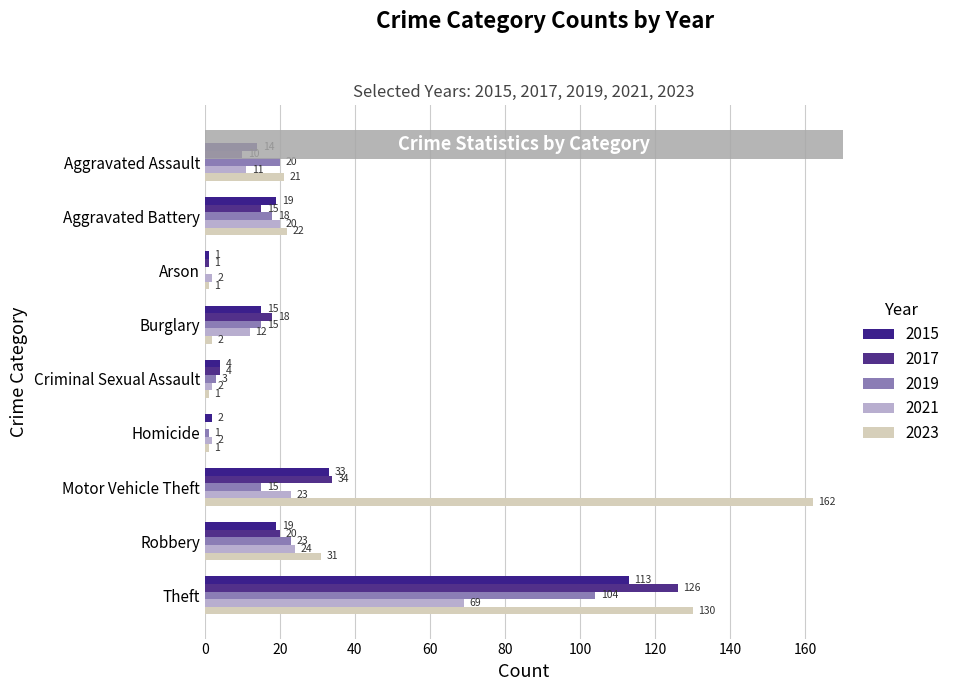

Between Aggravated Battery and Theft, which series saw the biggest shift?

2017